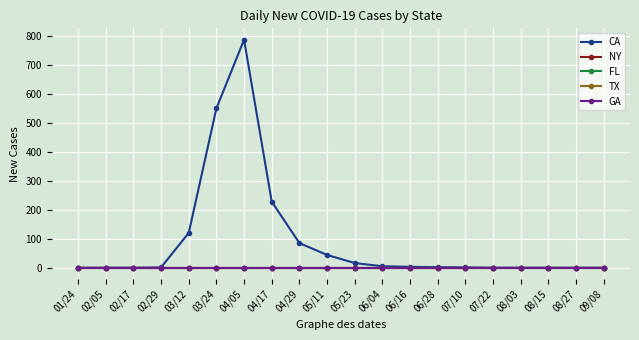

Does the chart display data point markers on the line(s)?

Yes